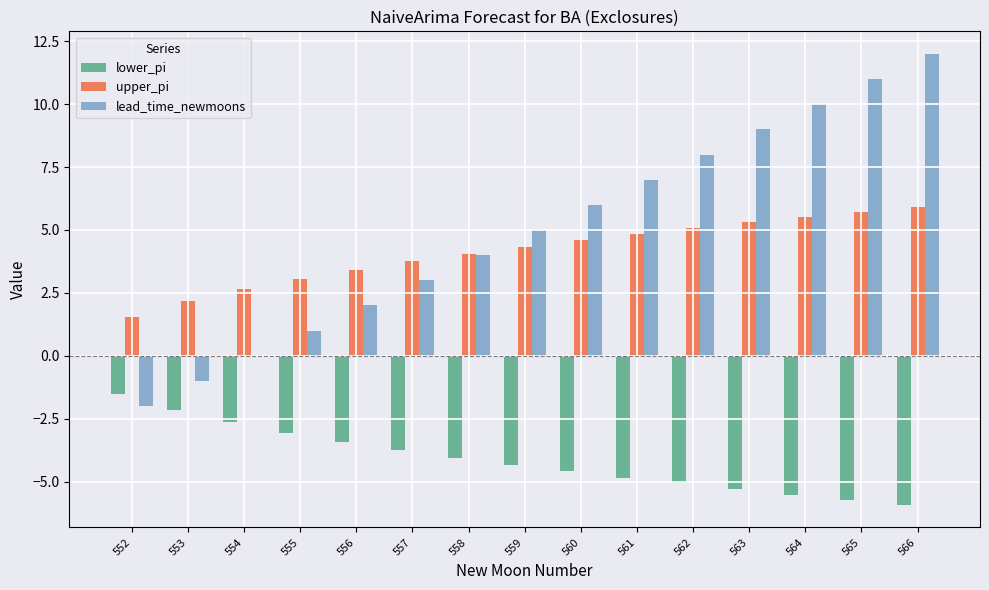

What are all the series names shown in the legend?

lower_pi, upper_pi, lead_time_newmoons